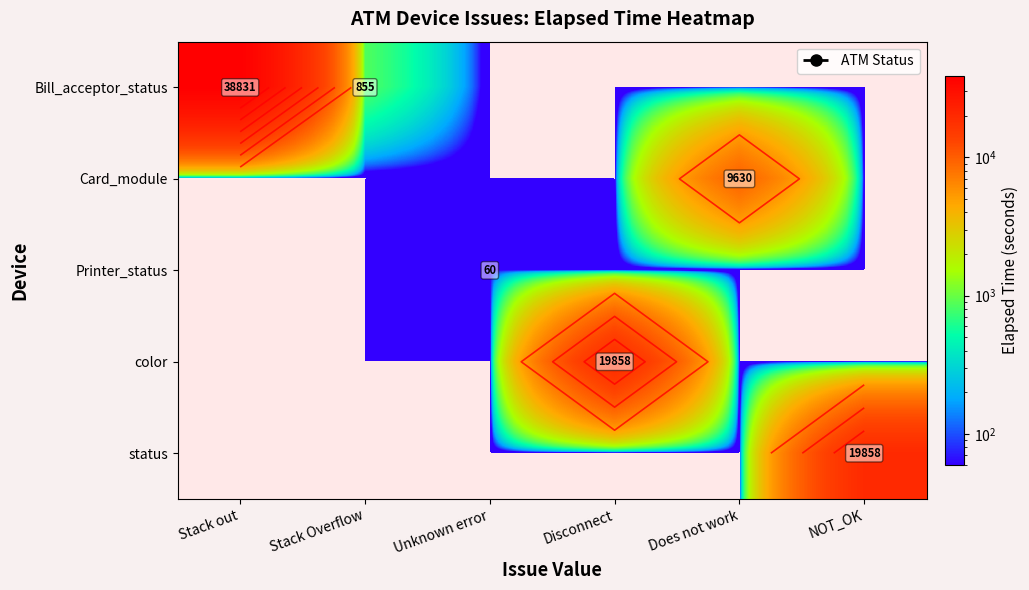

The value of status at Stack out is 11586. True or false?

False